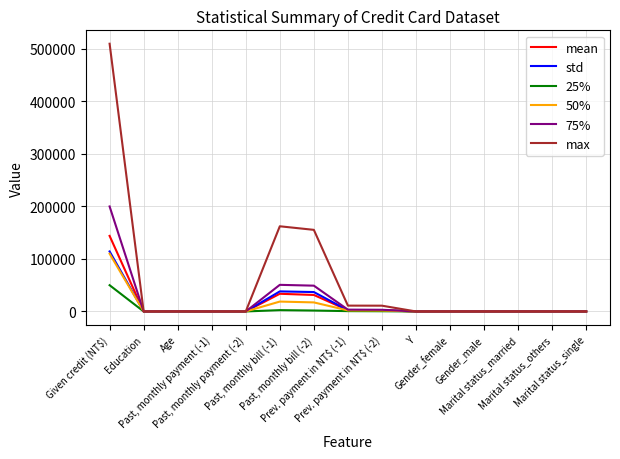

Which series has the largest total across all categories?

max